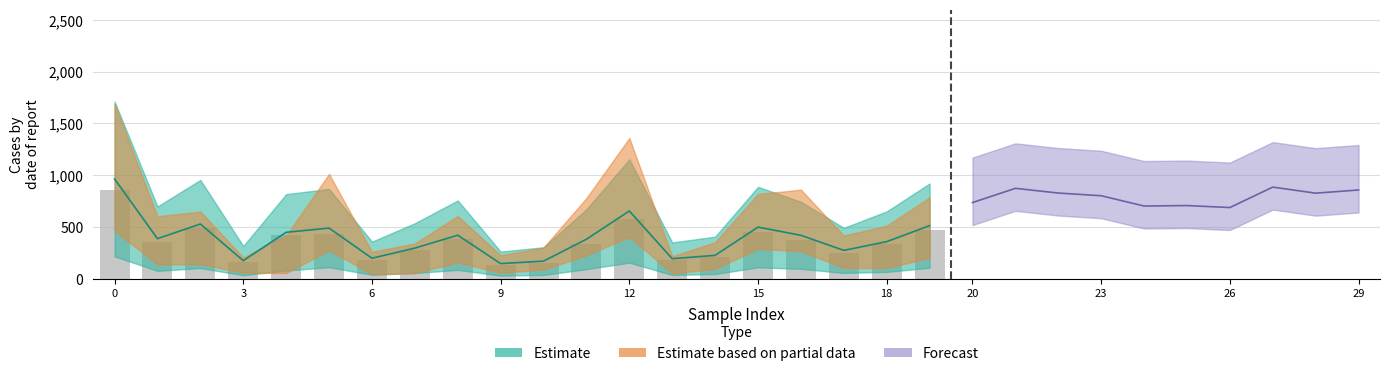

Reading left to right, transcribe all the data shown in this chart.

861.8	355.9	487.1	161.4	420.2	436.6	182.9	274.8	384.4	133.4	153.7	335.0	577.6	179.5	207.1	447.8	373.7	249.9	333.4	467.3